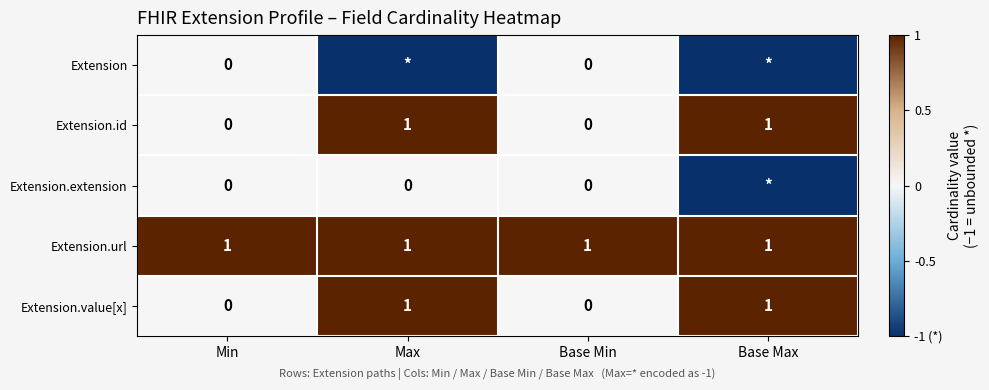

What is the sum of all Extension.url values?

4